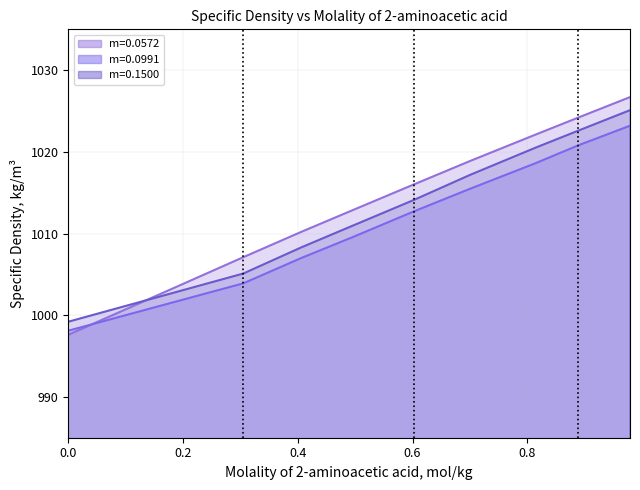

Reading left to right, list all the values displayed in this chart.

m=0.0572: 0.0=997.6	0.305=1007.1	0.406=1010.2	0.497=1012.9	0.602=1016.0	0.701=1018.9	0.814=1022.1	0.889=1024.2	0.979=1026.7
m=0.0991: 0.0=998.1	0.305=1003.9	0.406=1007.0	0.497=1009.6	0.602=1012.7	0.701=1015.5	0.814=1018.6	0.889=1020.8	0.979=1023.2
m=0.1500: 0.0=999.2	0.305=1005.1	0.406=1008.3	0.497=1011.0	0.602=1014.1	0.701=1017.2	0.814=1020.5	0.889=1022.6	0.979=1025.1